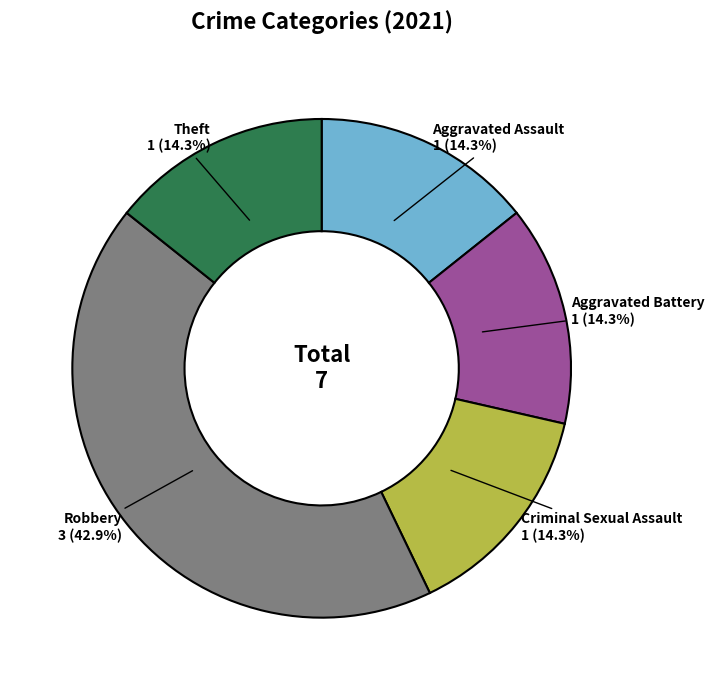

Is there a majority slice in this chart?

No